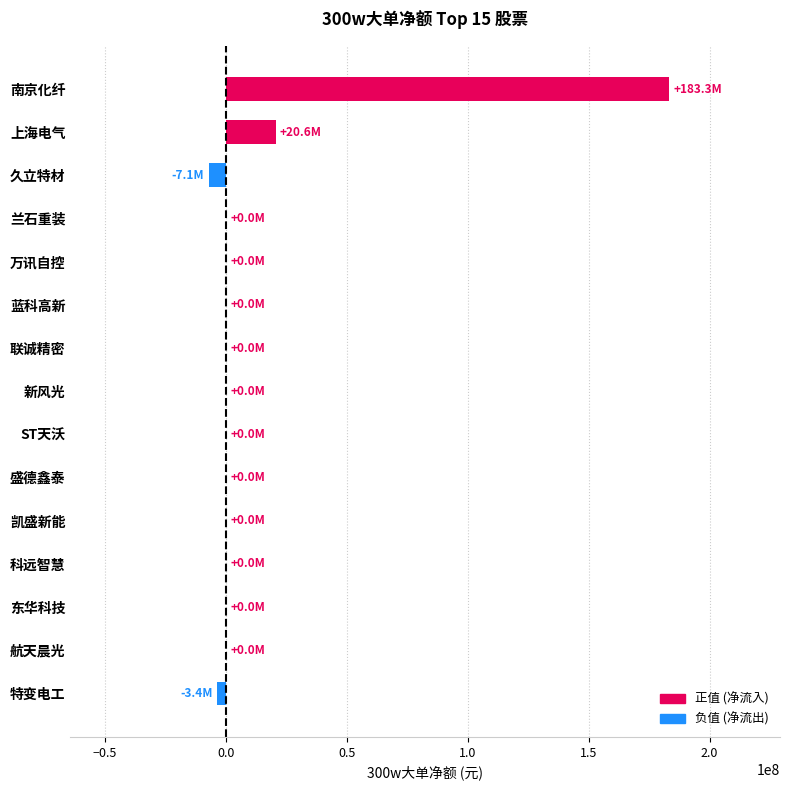

Reading top to bottom, what are all the values shown in this chart?

南京化纤=183282543	上海电气=20626102	久立特材=-7052290	兰石重装=0	万讯自控=0	蓝科高新=0	联诚精密=0	新风光=0	ST天沃=0	盛德鑫泰=0	凯盛新能=0	科远智慧=0	东华科技=0	航天晨光=0	特变电工=-3365000